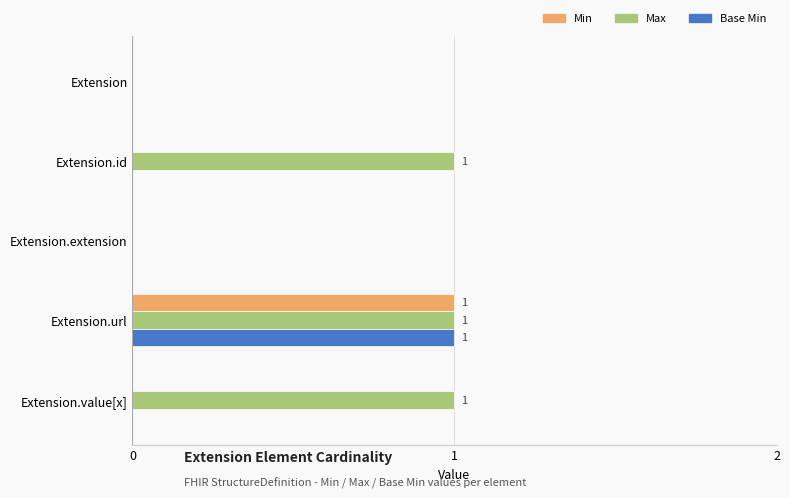

Is it true that Max equals 0 at Extension.extension?

True